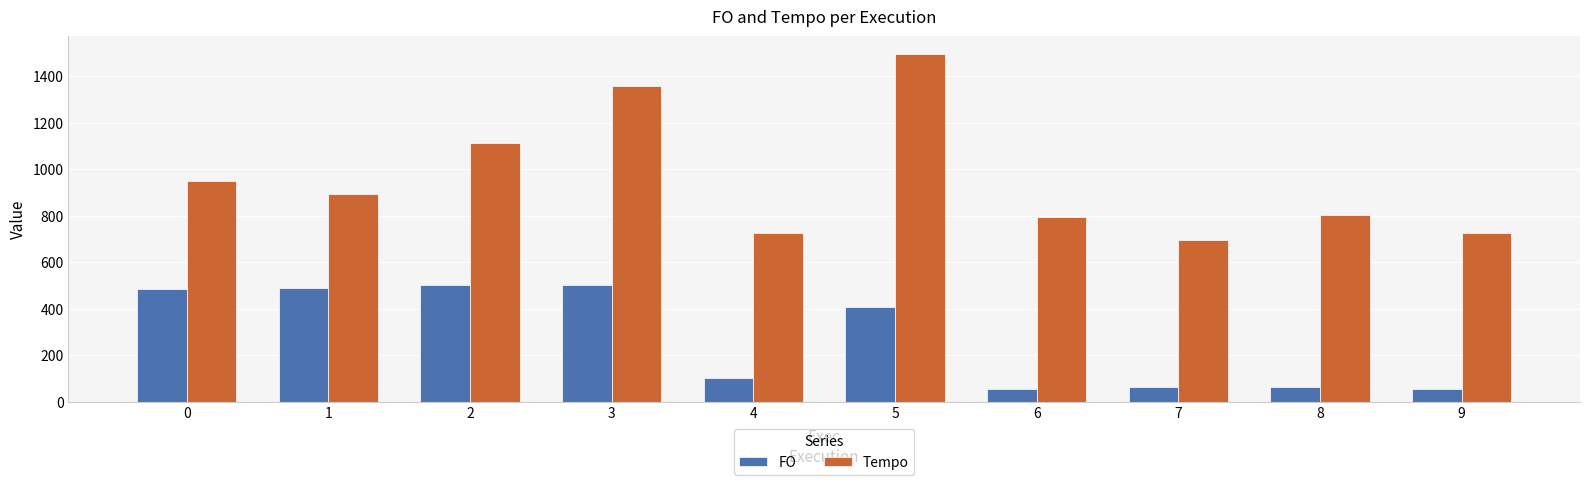

Between 1 and 2, which series saw the biggest shift?

Tempo